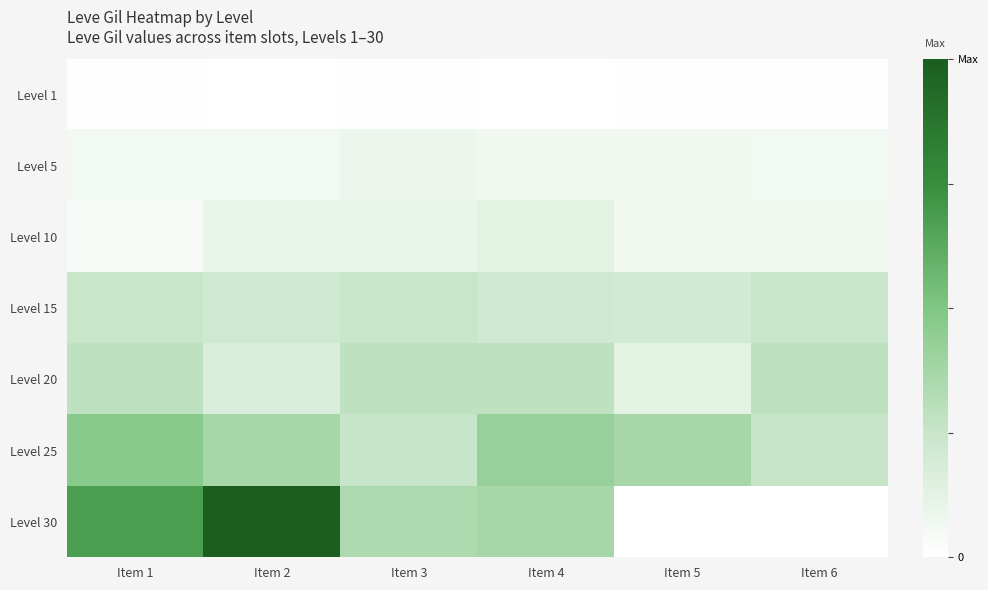

At Item 5, list the series in order from largest to smallest.

Level 25, Level 15, Level 20, Level 10, Level 5, Level 1, Level 30